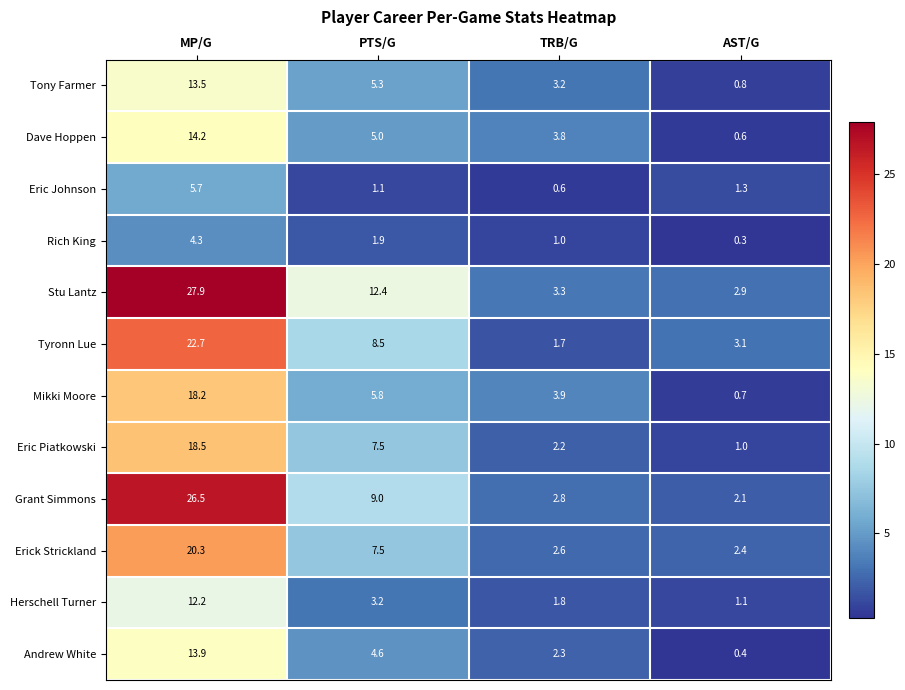

Is it true that Rich King equals 1.2 at PTS/G?

False